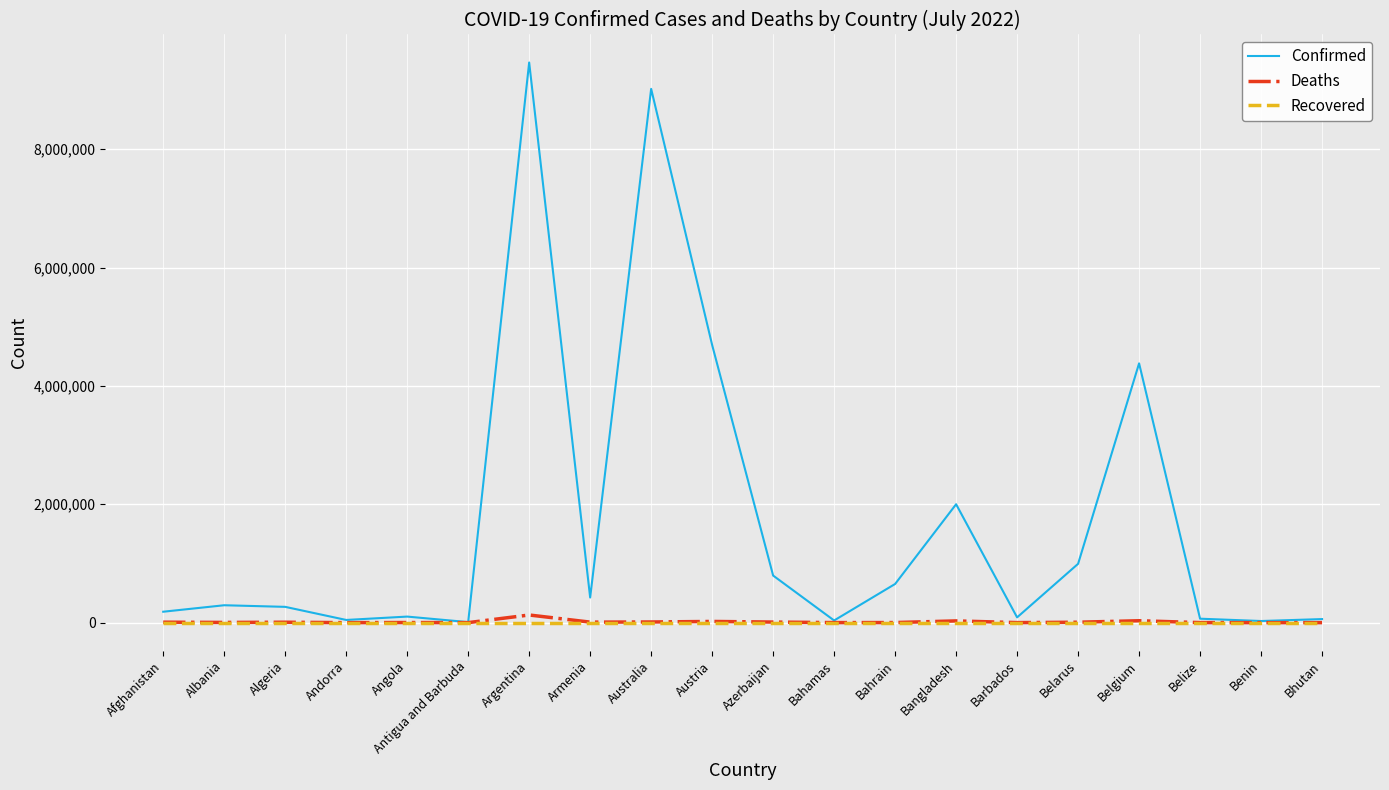

How many lines are shown in the chart?

3